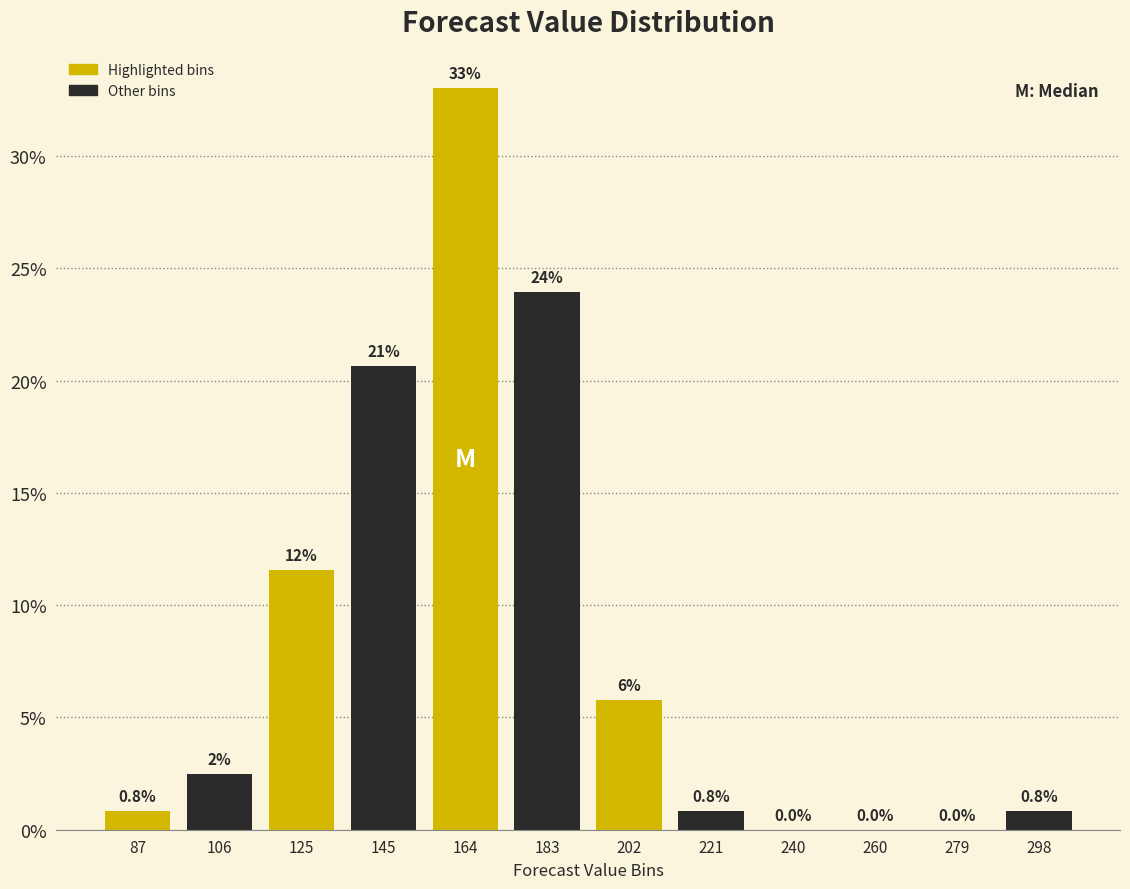

Which range on the x-axis has the tallest bar?

154 to 174